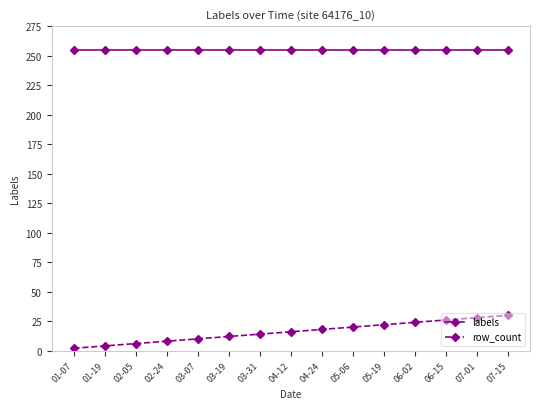

What is the minimum value shown in the chart?

2